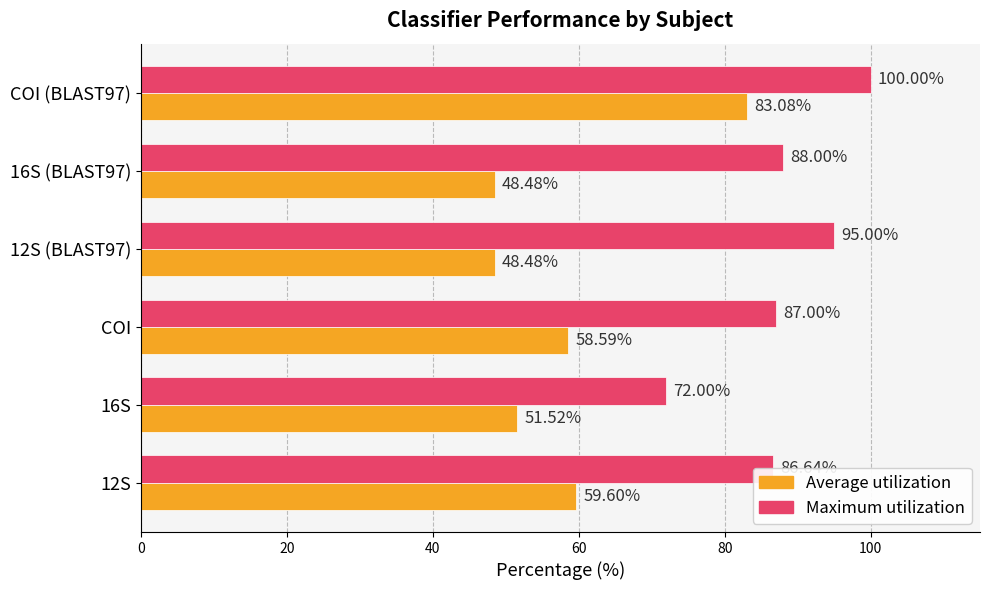

Rank the series by their maximum value, from lowest to highest.

Average utilization, Maximum utilization